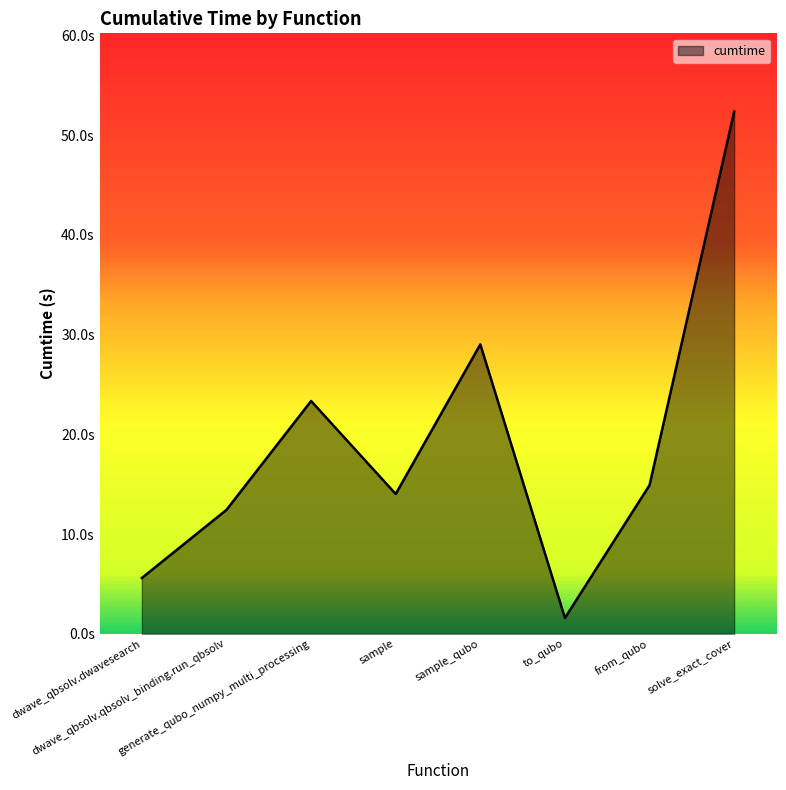

Does the chart have visible grid lines?

No